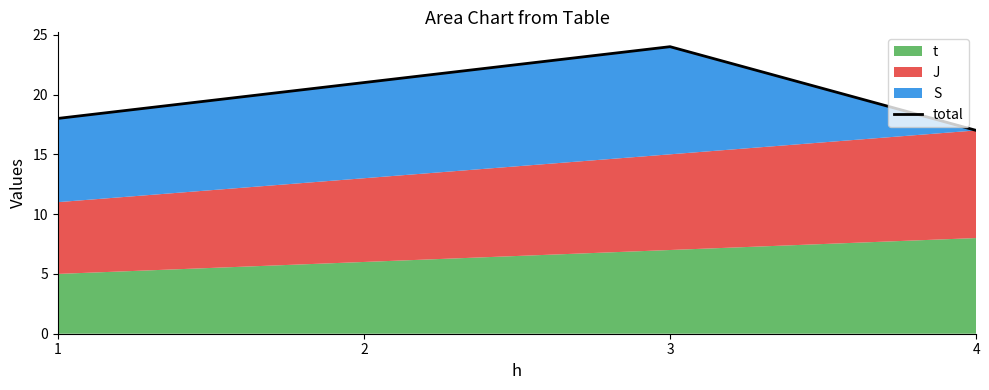

List the labels in order of value, largest first.

3, 2, 1, 4